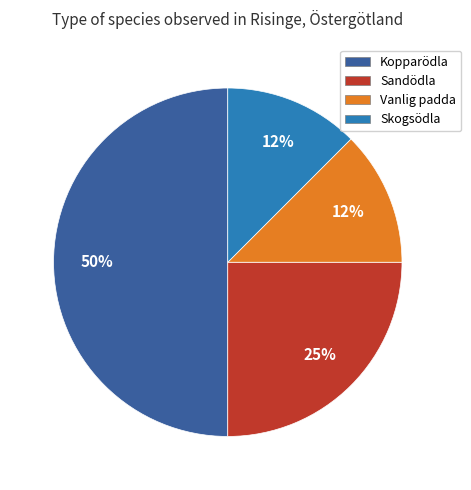

To the nearest percent, what is the average slice percentage?

25%